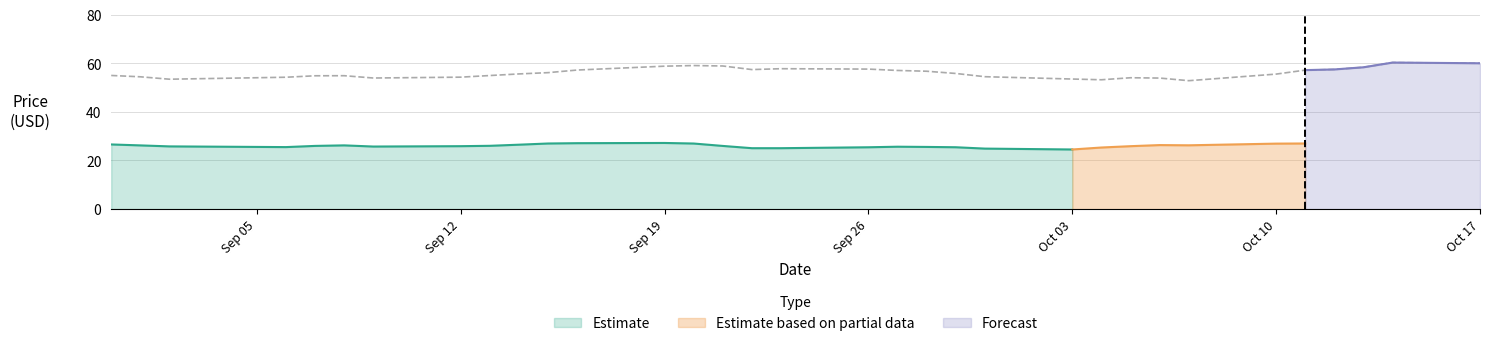

What is the value of the 9th point from the left?

55.0